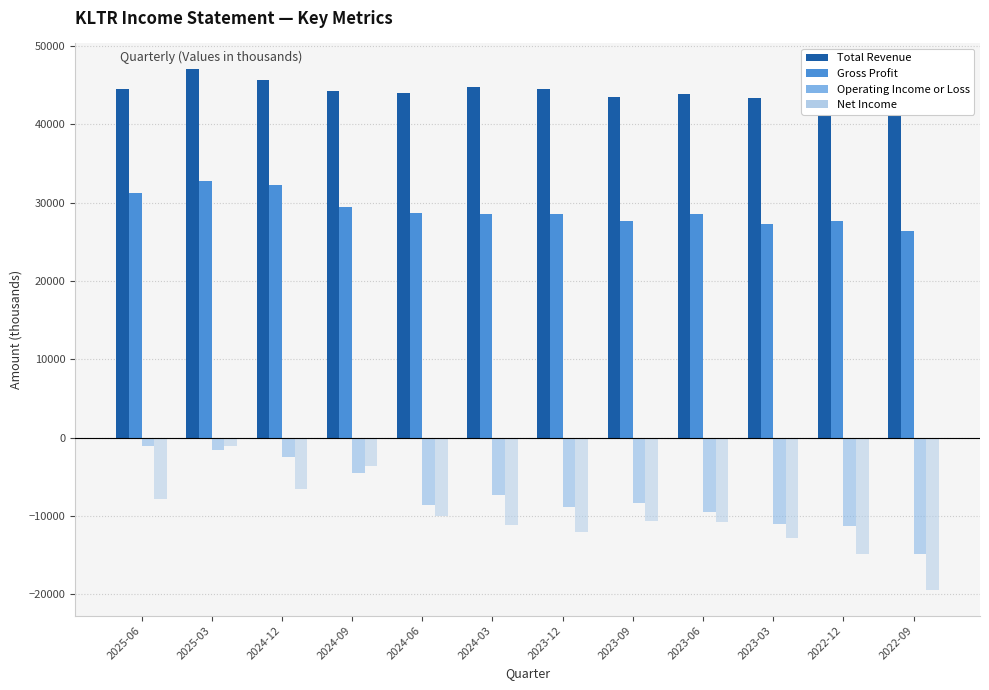

Which series changed the most between 2024-06 and 2023-09?

Gross Profit